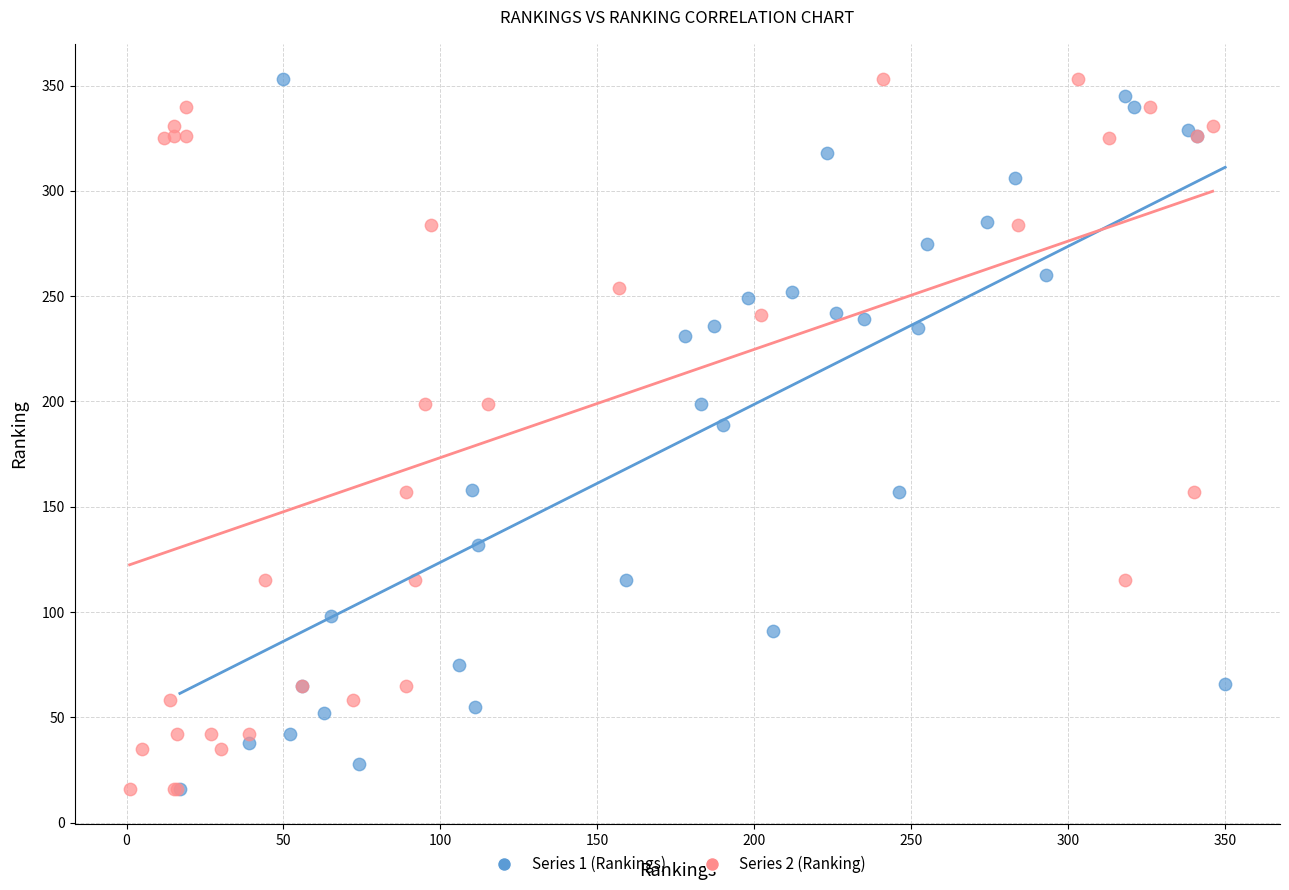

What are all the series names shown in the legend?

Series 1 (Rankings), Series 2 (Ranking)